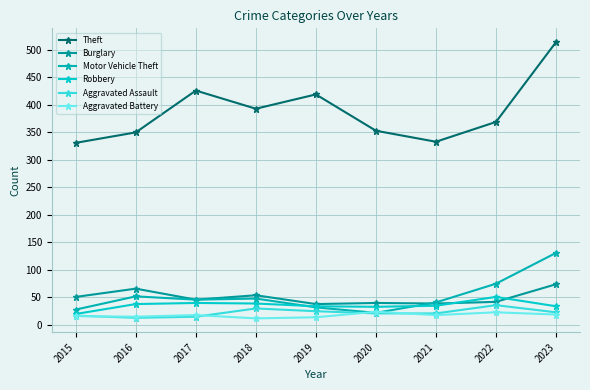

Reading left to right, list all the values displayed in this chart.

Theft: 331	350	426	393	419	353	333	369	514
Burglary: 51	66	46	54	38	40	39	42	74
Motor Vehicle Theft: 28	52	46	48	32	22	41	75	131
Robbery: 20	38	40	39	34	33	35	51	34
Aggravated Assault: 17	13	15	30	25	21	21	36	23
Aggravated Battery: 16	15	18	12	14	24	18	23	19